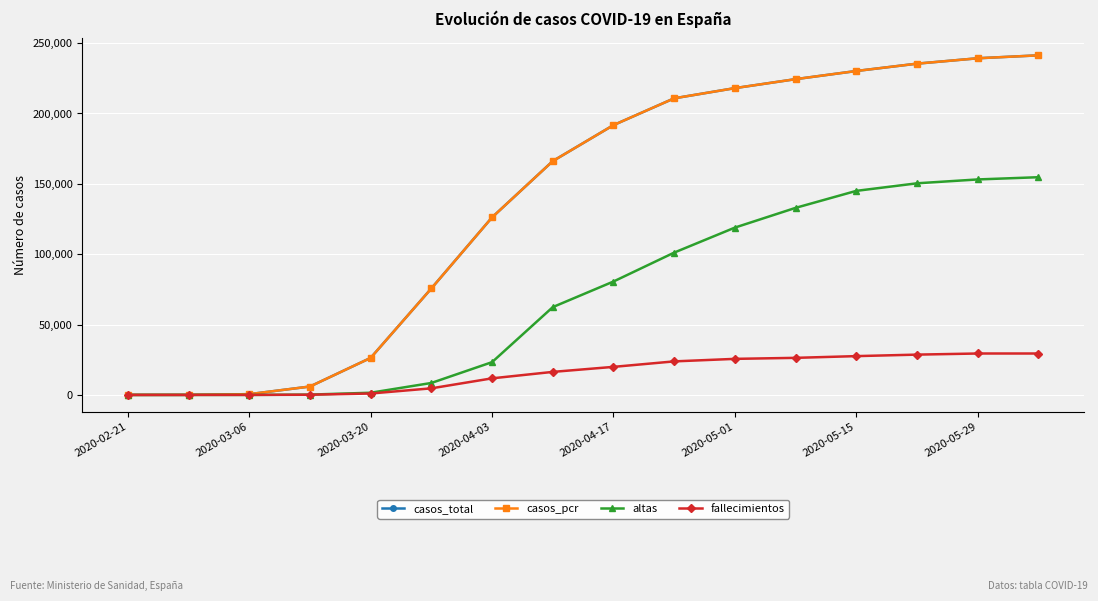

How many lines are shown in the chart?

4